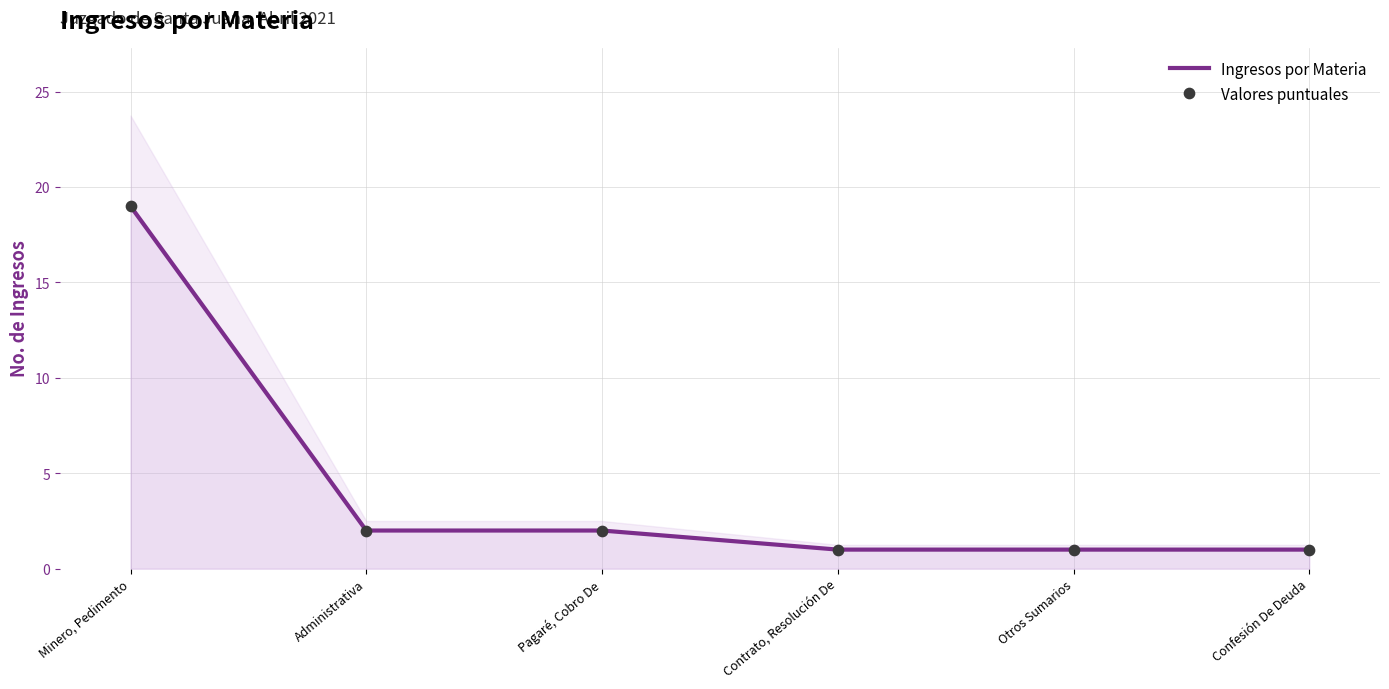

Is the value of Ingresos por Materia at Otros Sumarios greater than the value of Valores puntuales at Contrato, Resolución De?

No